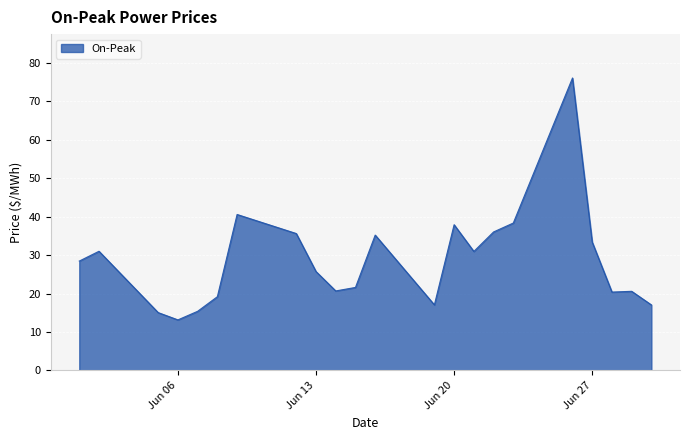

What is the minimum value shown in the chart?

13.2